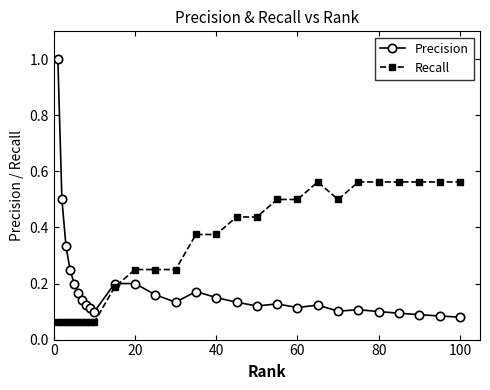

True or false: Precision and Recall cross at least once.

True